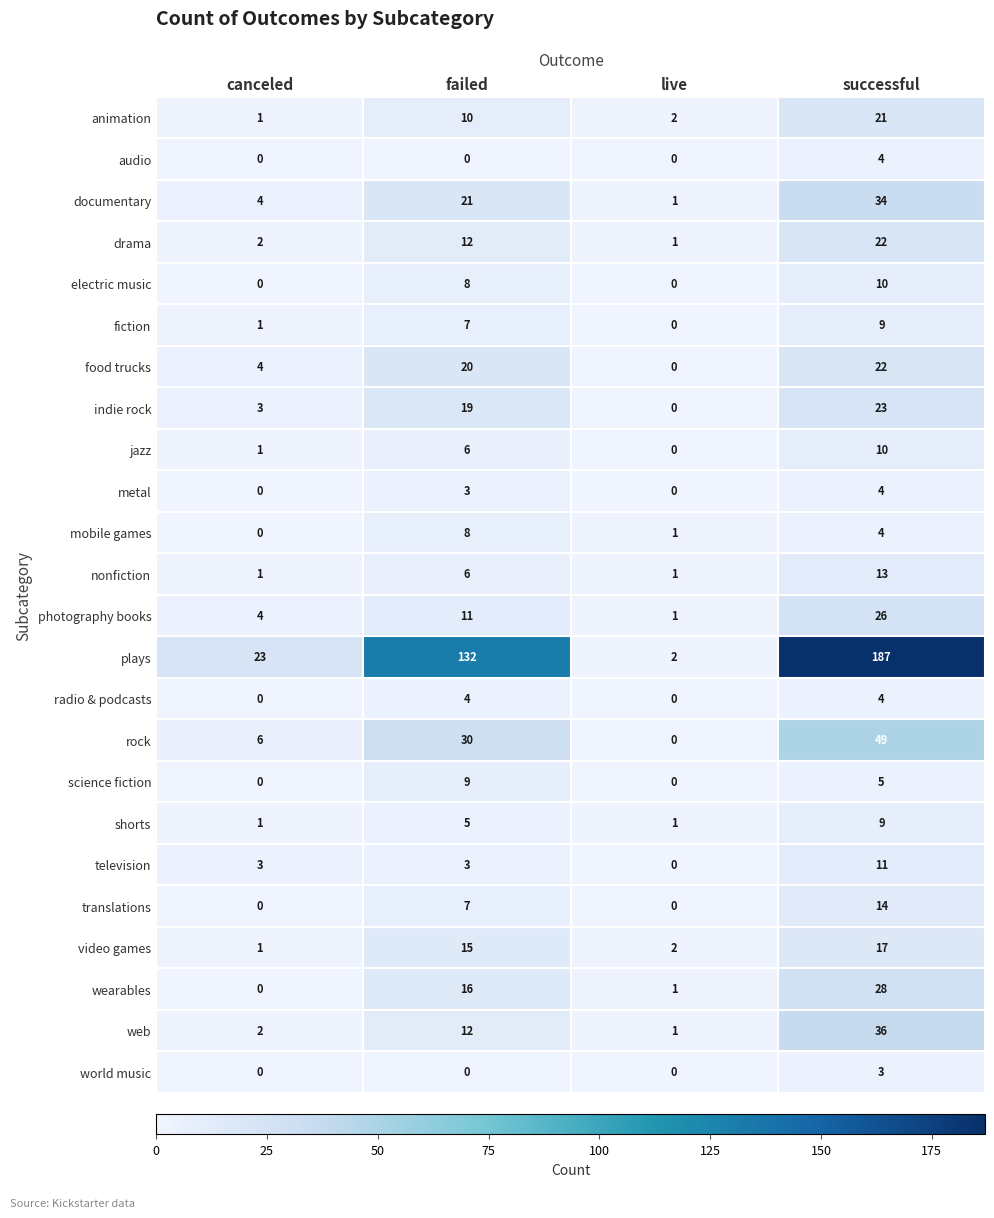

Rank the categories by food trucks value from highest to lowest.

successful, failed, canceled, live